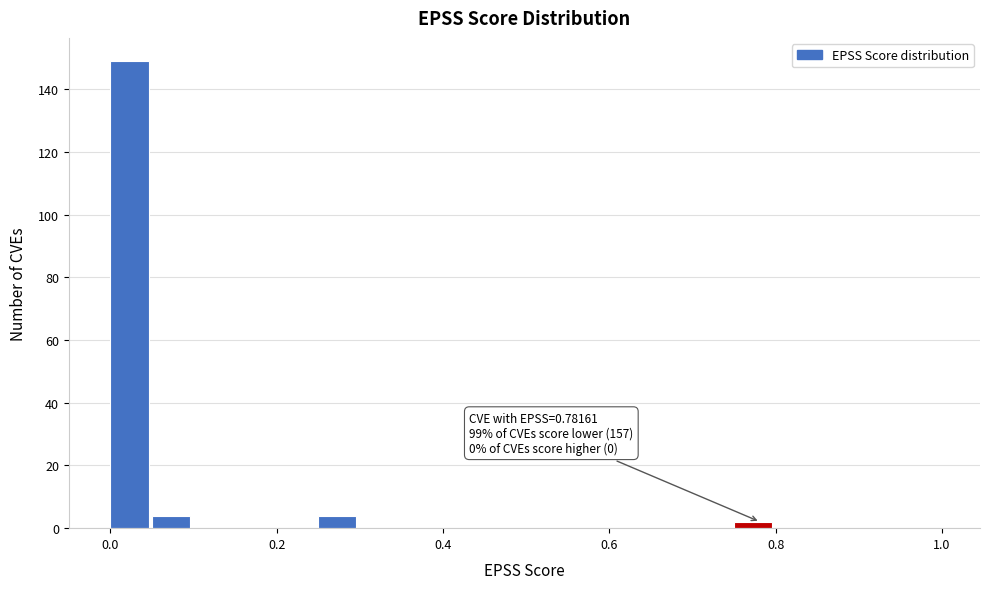

Read against the x-axis, roughly where is the centre of the tallest bar?

0.02